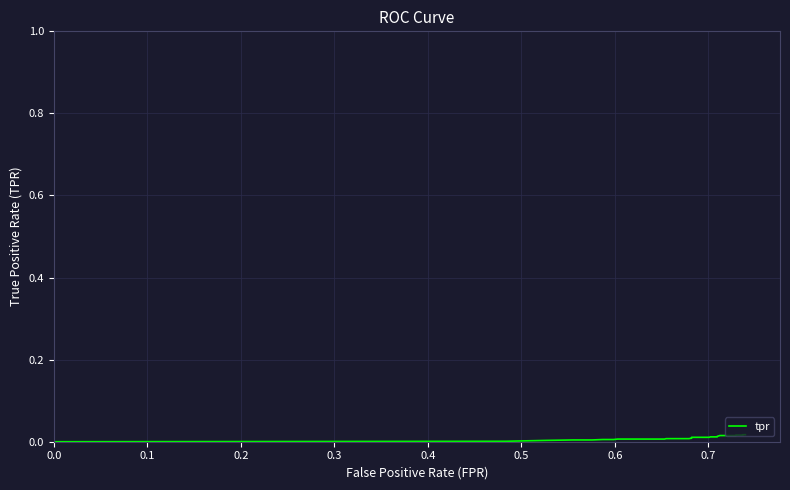

Is this an area chart (filled region under the line)?

No